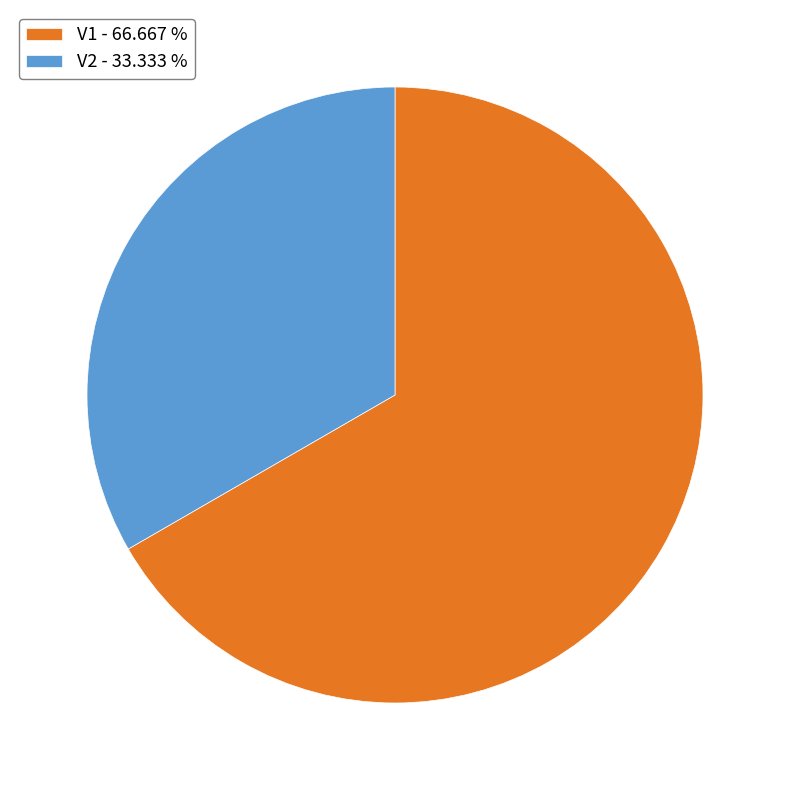

Approximately how many times larger is the value at V2 - 33.333 % compared to V1 - 66.667 %?

0.5